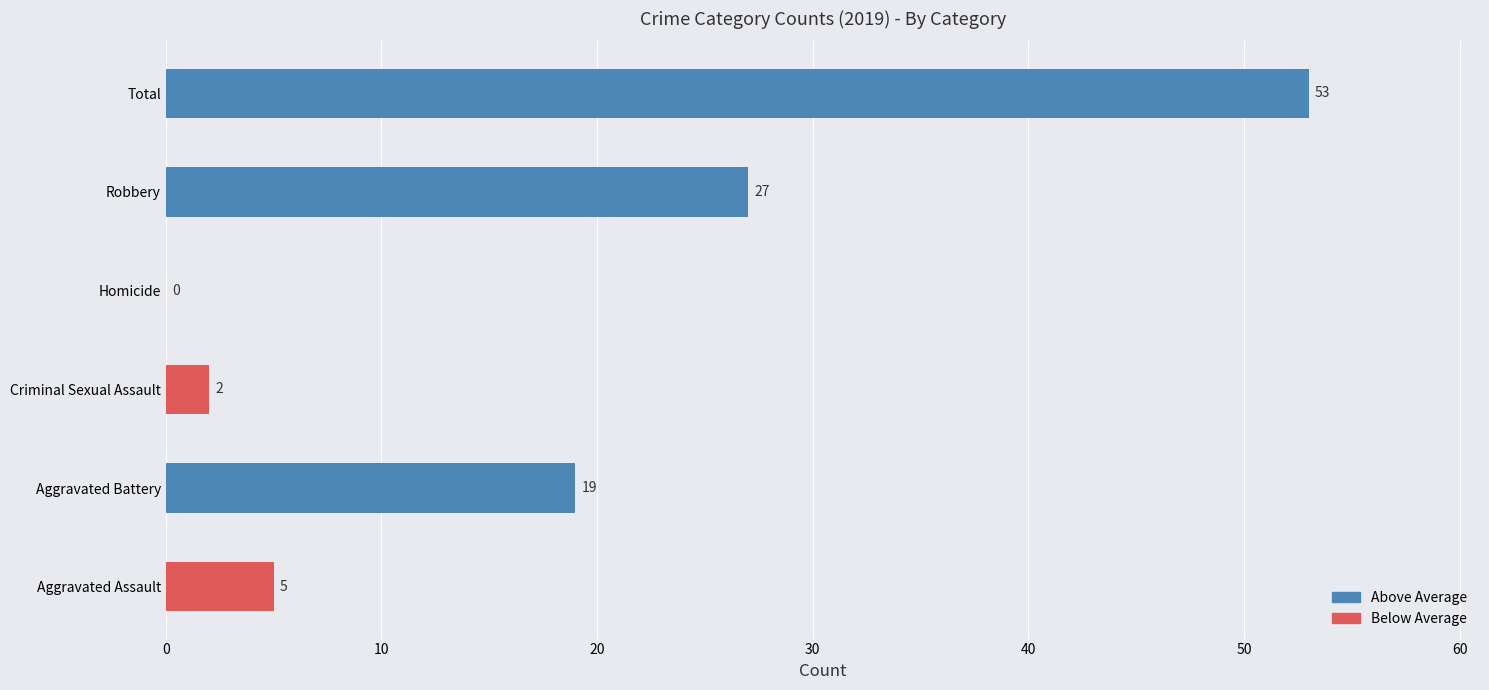

At which category does the chart reach its peak across all series?

Total